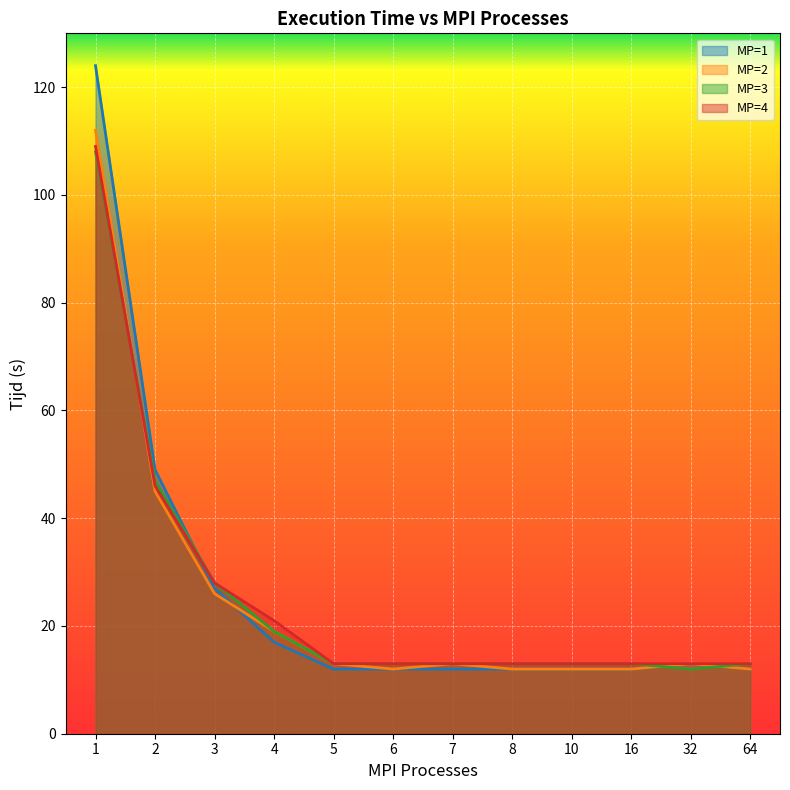

Where is the first local minimum for MP=3?

32